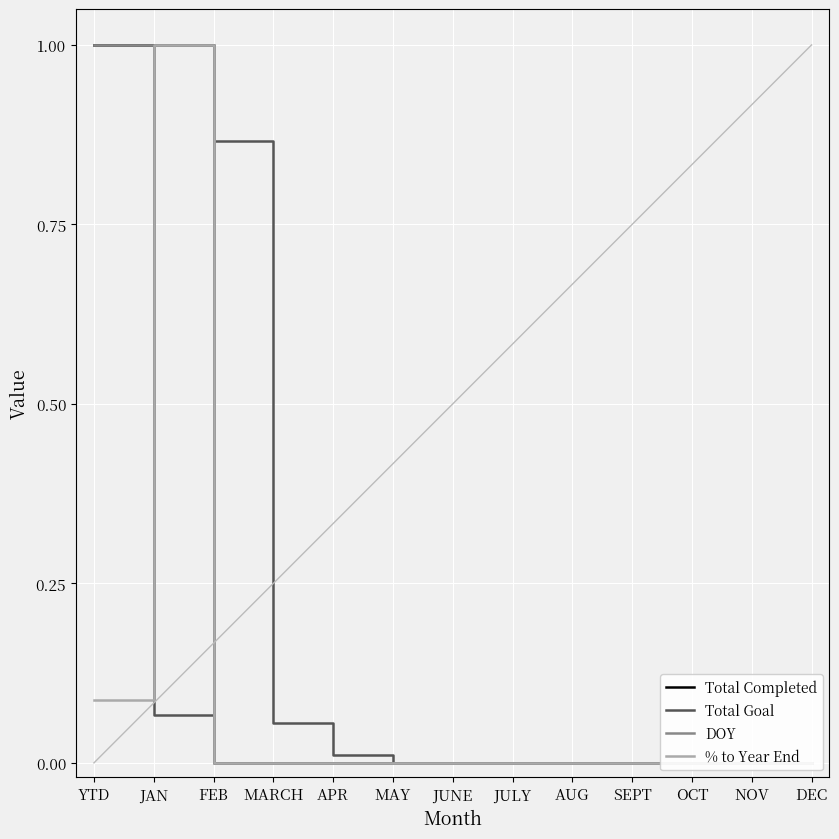

The value of DOY at APR is 0.0. True or false?

True